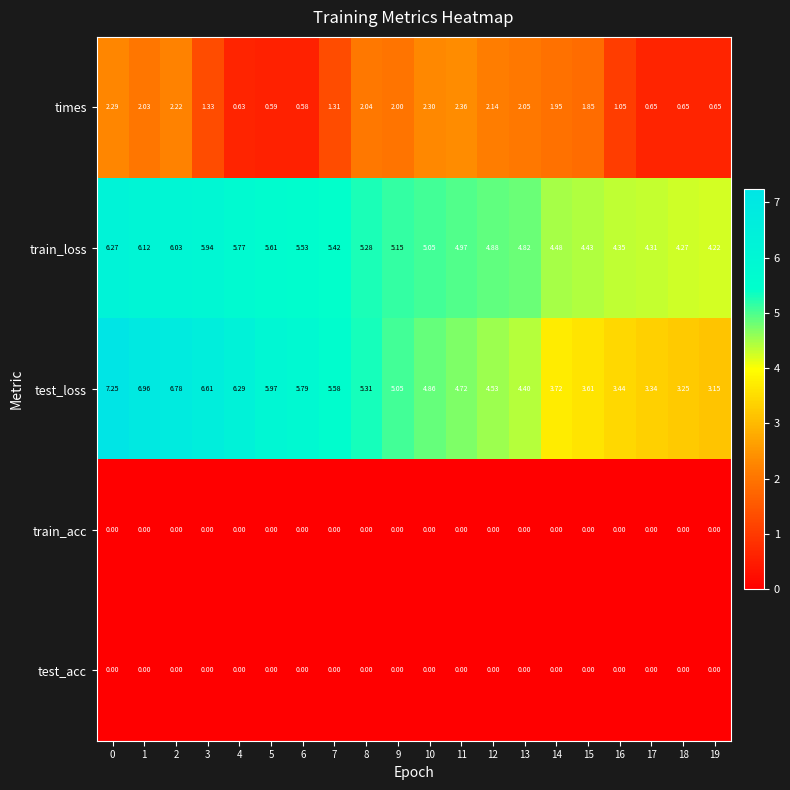

Which series changed the most between 1 and 14?

test_loss